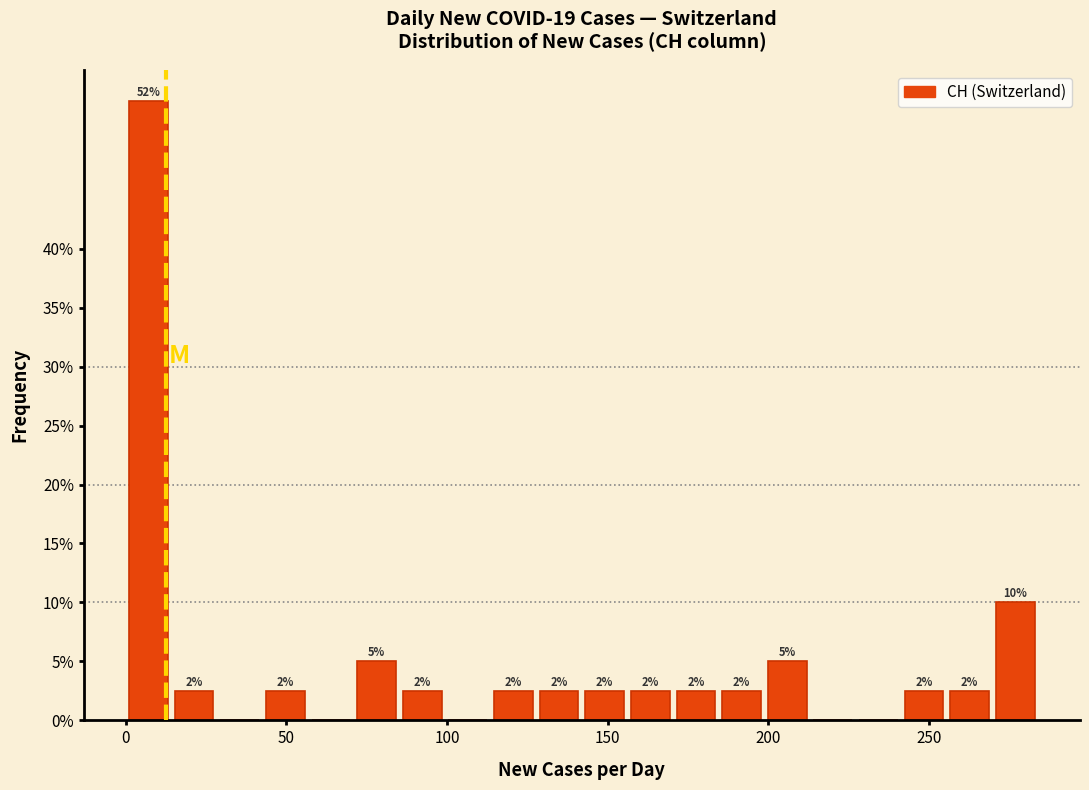

Around what value on the x-axis is the tallest bar? Give the approximate position of its centre, as read against the axis.

5